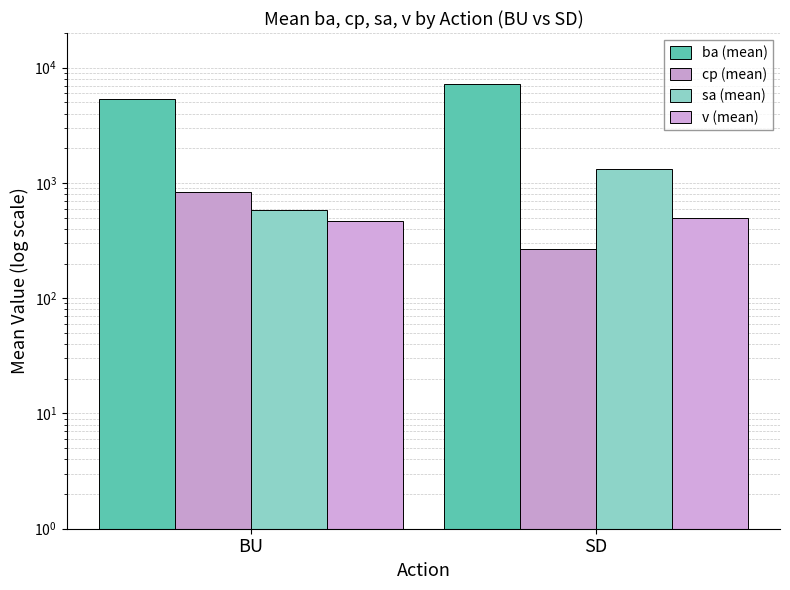

Rank the categories by sa (mean) value from highest to lowest.

SD, BU